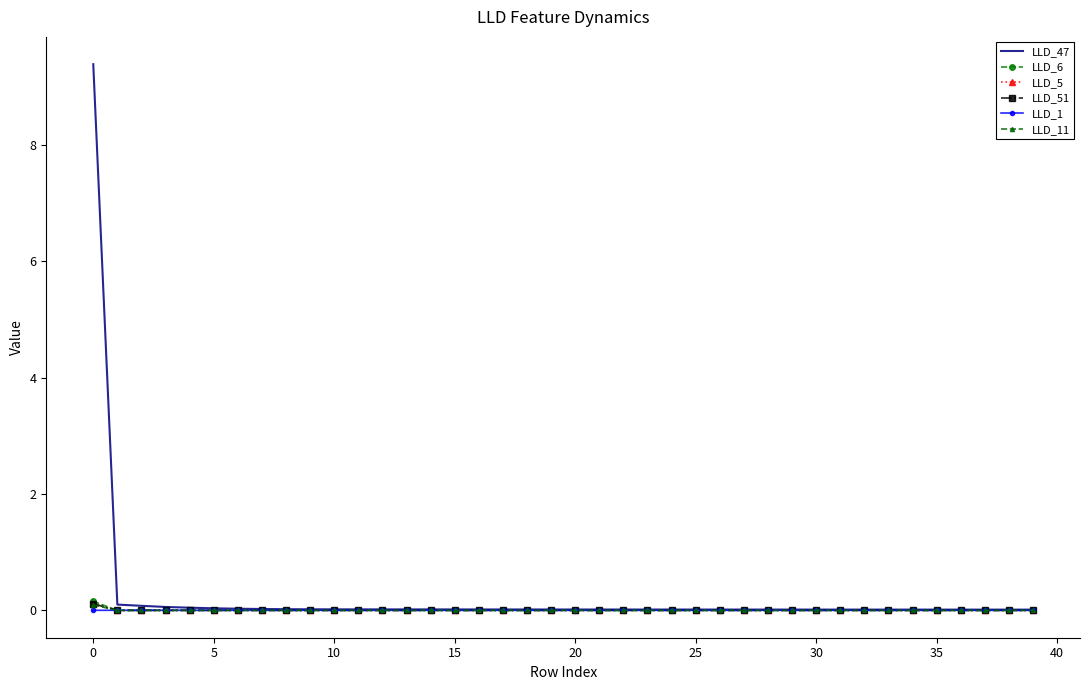

What is the highest value of the LLD_47 series?

9.4